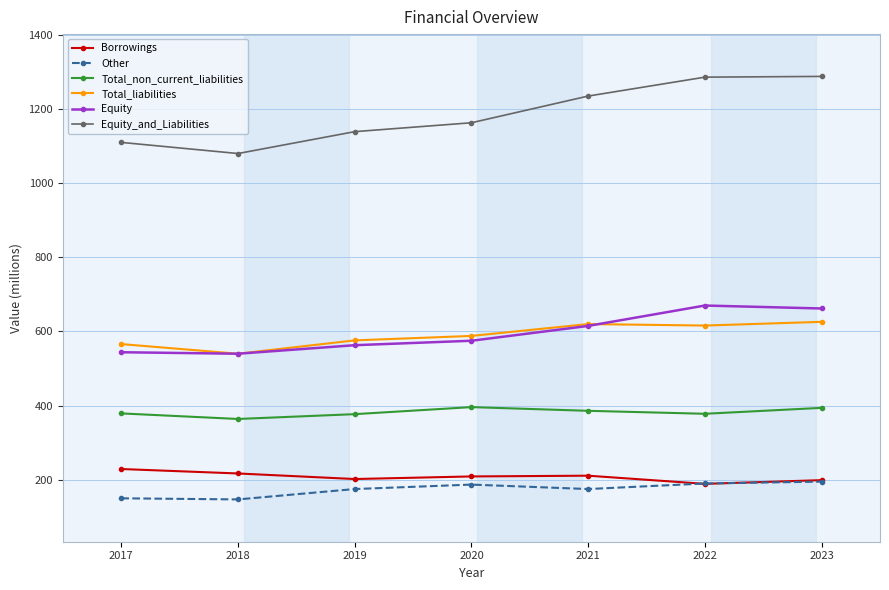

At 2017, list the series in order from smallest to largest.

Other, Borrowings, Total_non_current_liabilities, Equity, Total_liabilities, Equity_and_Liabilities